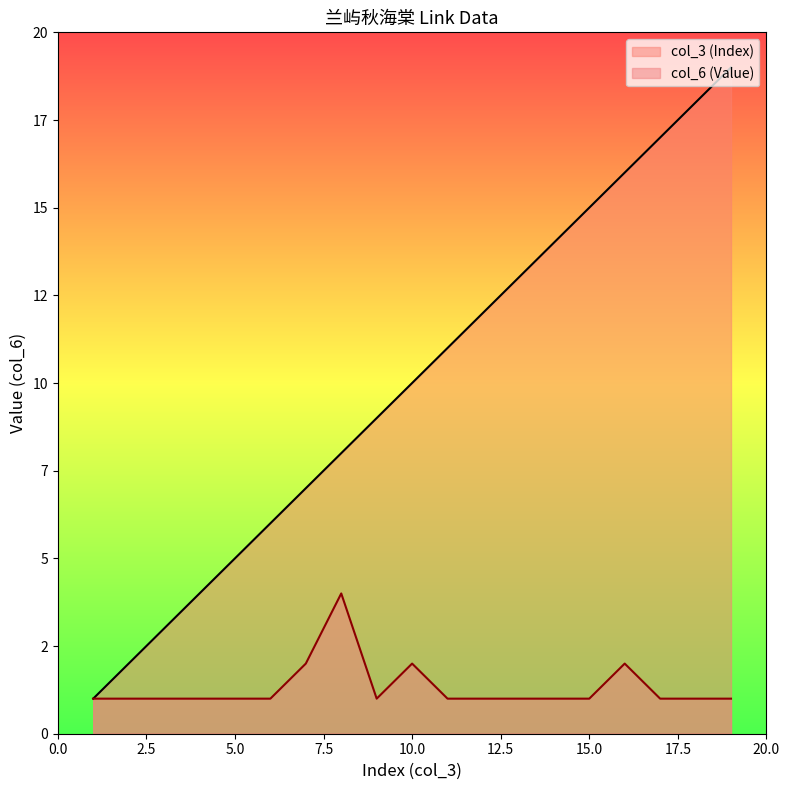

What are all the series names shown in the legend?

col_3 (Index), col_6 (Value)